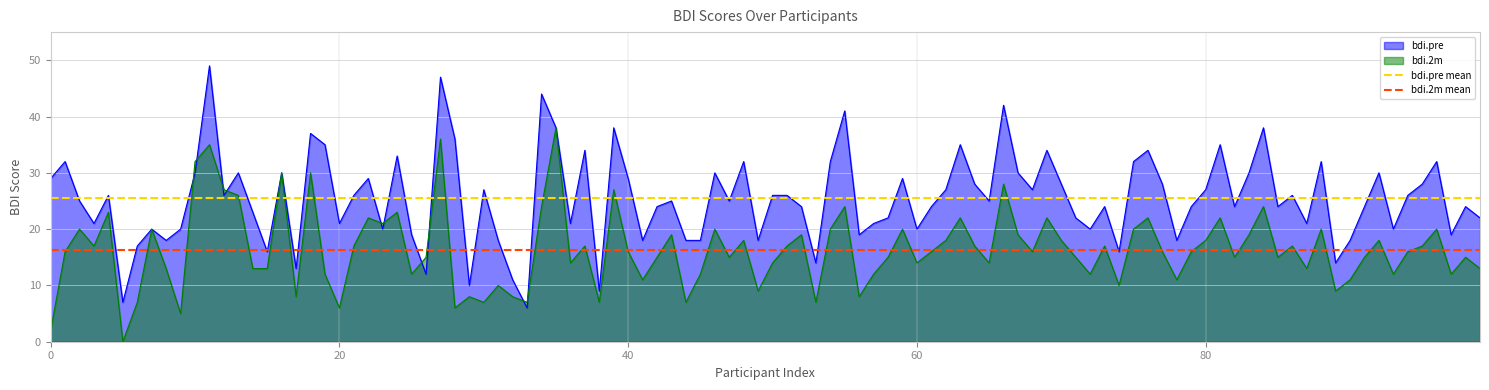

The bdi.2m series shows 8 at 20. True or false?

False